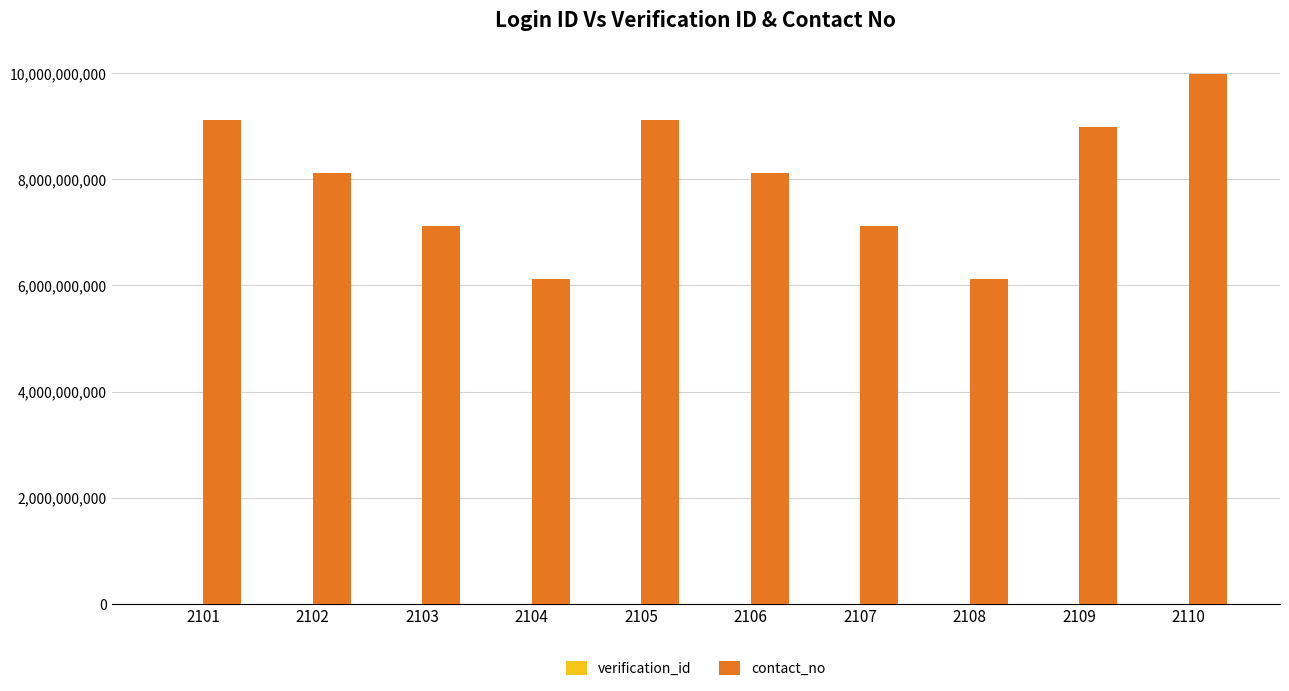

The value of contact_no at 2108 is 6123456789. True or false?

True